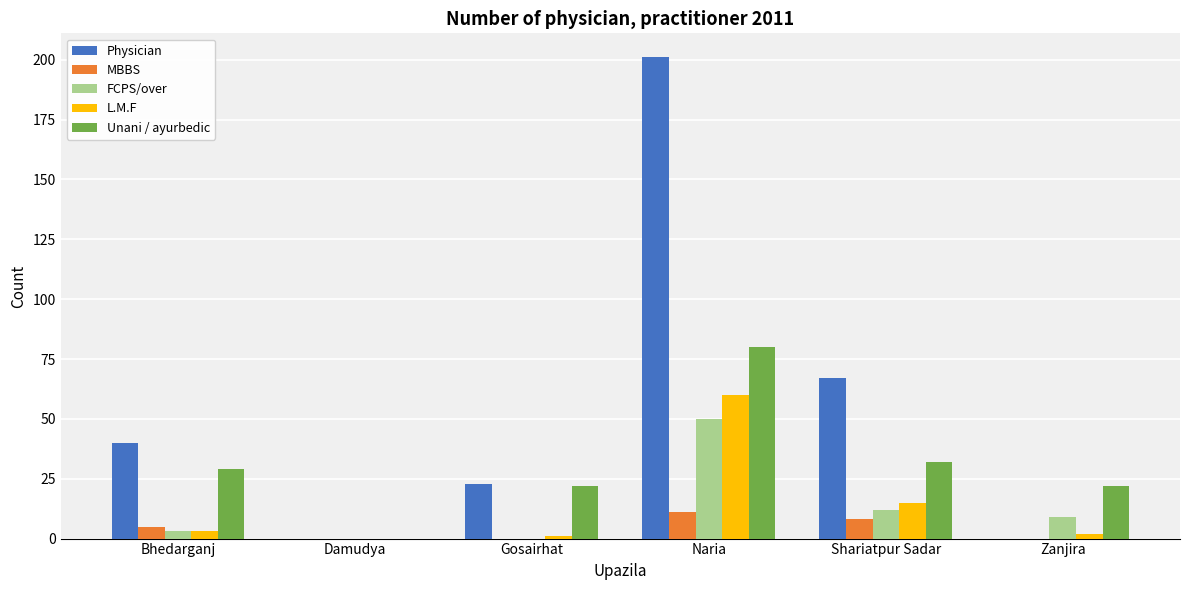

What is the sum of all MBBS values?

24